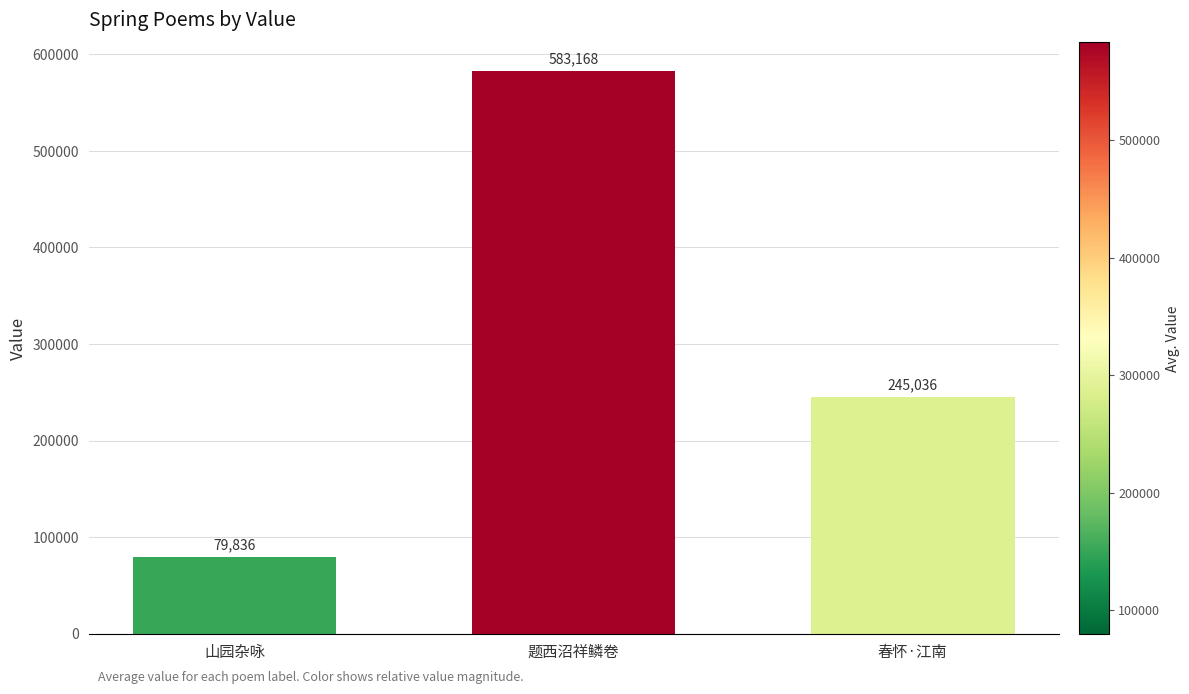

What is the approximate value at 春怀·江南, to the nearest 10?

245040